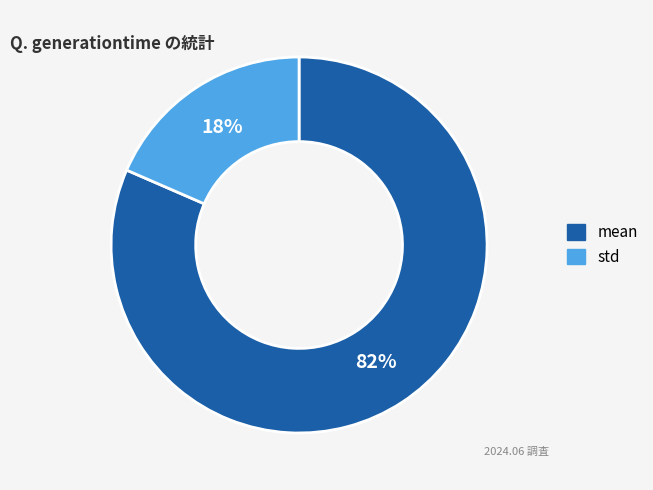

Is it true that mean is 82% of the pie?

True